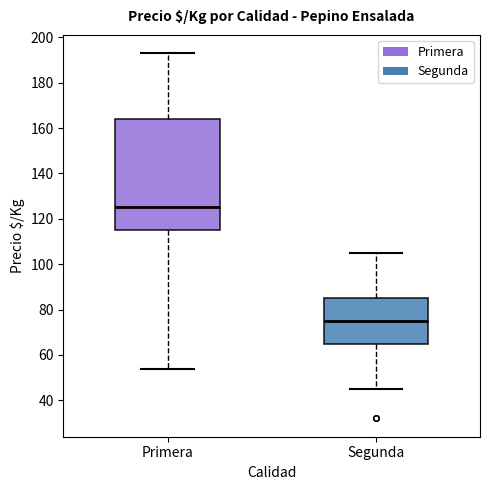

Where is the upper edge of the box for Segunda on the y-axis? The values are not printed on the chart, so give them approximately, as read against the axis.

86